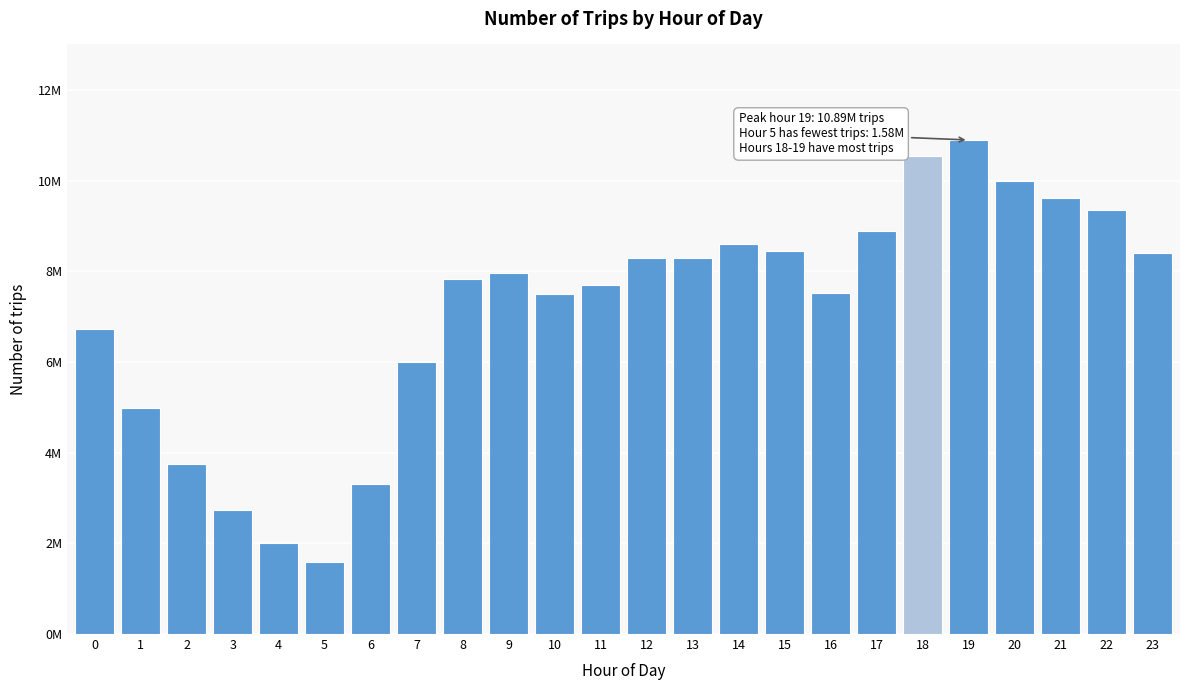

Does the chart contain any negative values?

No